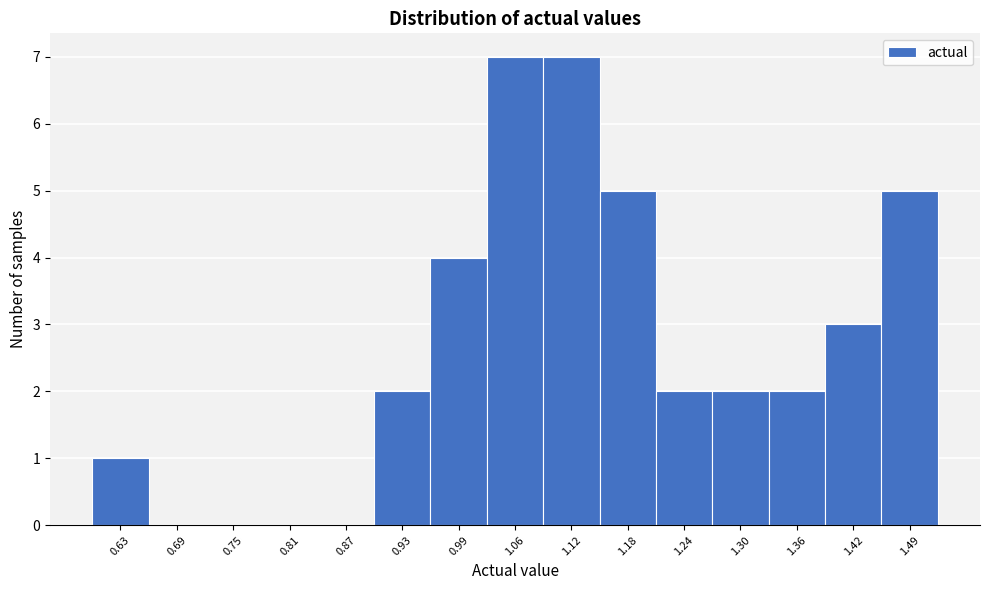

Reading left to right, transcribe all the data shown in this chart.

0.63=1	0.69=0	0.75=0	0.81=0	0.87=0	0.93=2	0.99=4	1.06=7	1.12=7	1.18=5	1.24=2	1.30=2	1.36=2	1.42=3	1.49=5